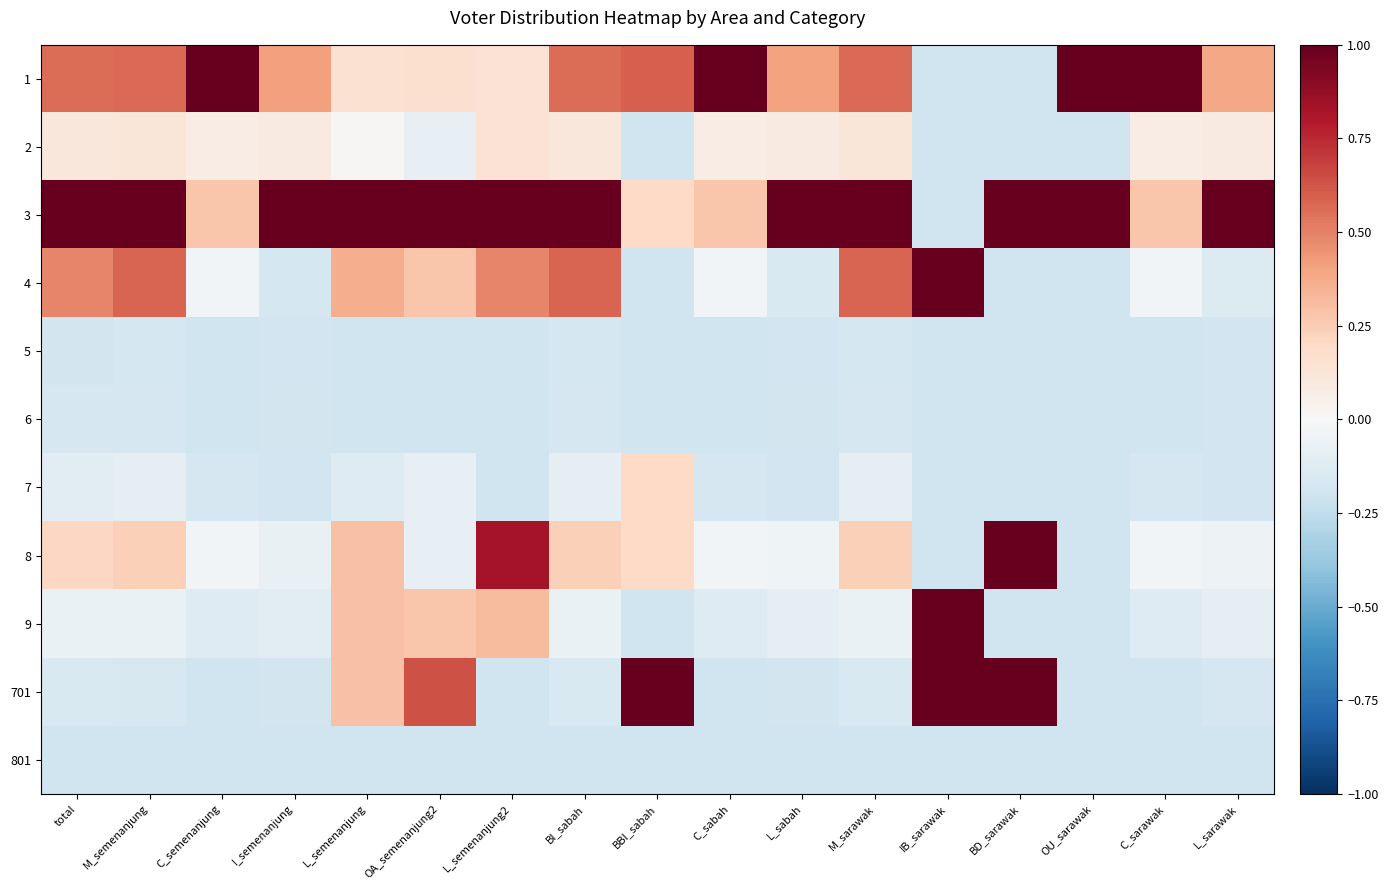

The 8 series shows 0.2 at BBI_sabah. True or false?

True